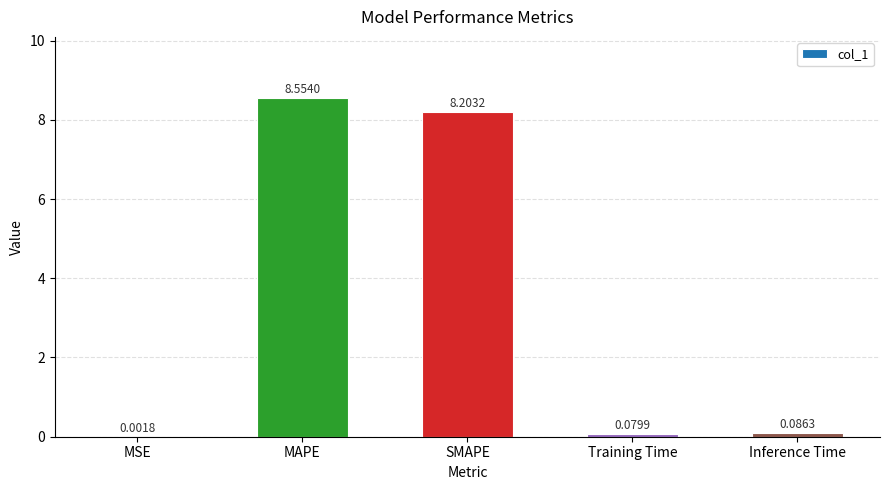

What is the sum of all values?

16.9